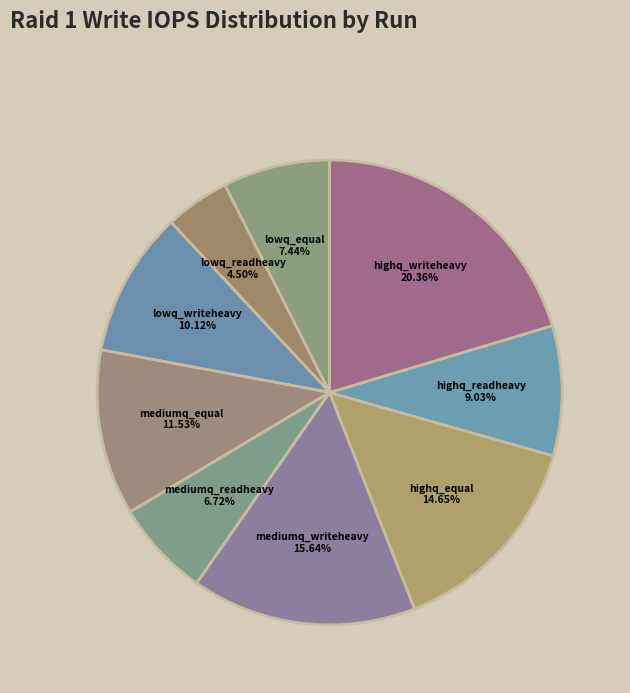

Count the number of slices in the pie.

9